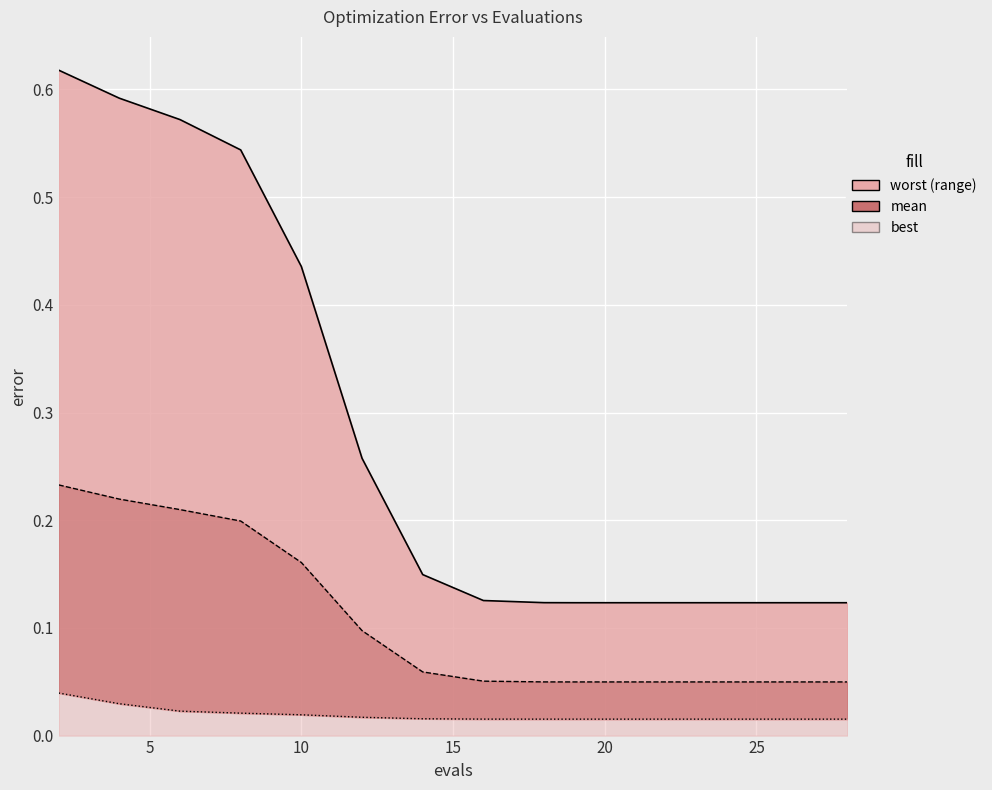

True or false: mean and worst intersect in this chart.

False